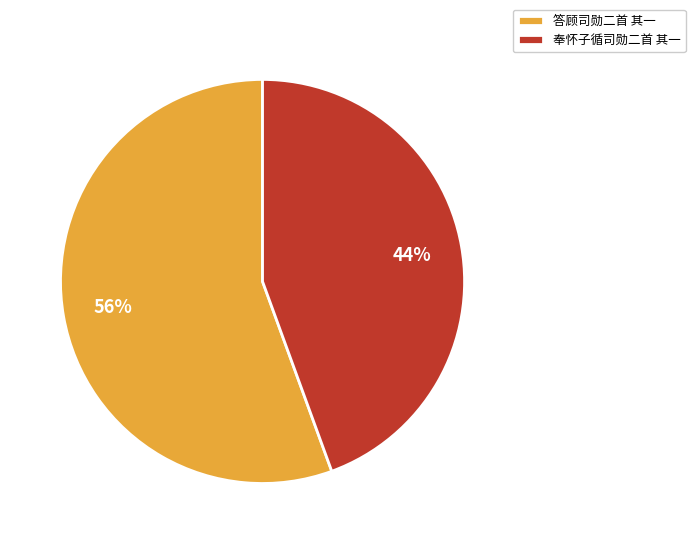

What is the smallest slice in the pie chart?

奉怀子循司勋二首 其一